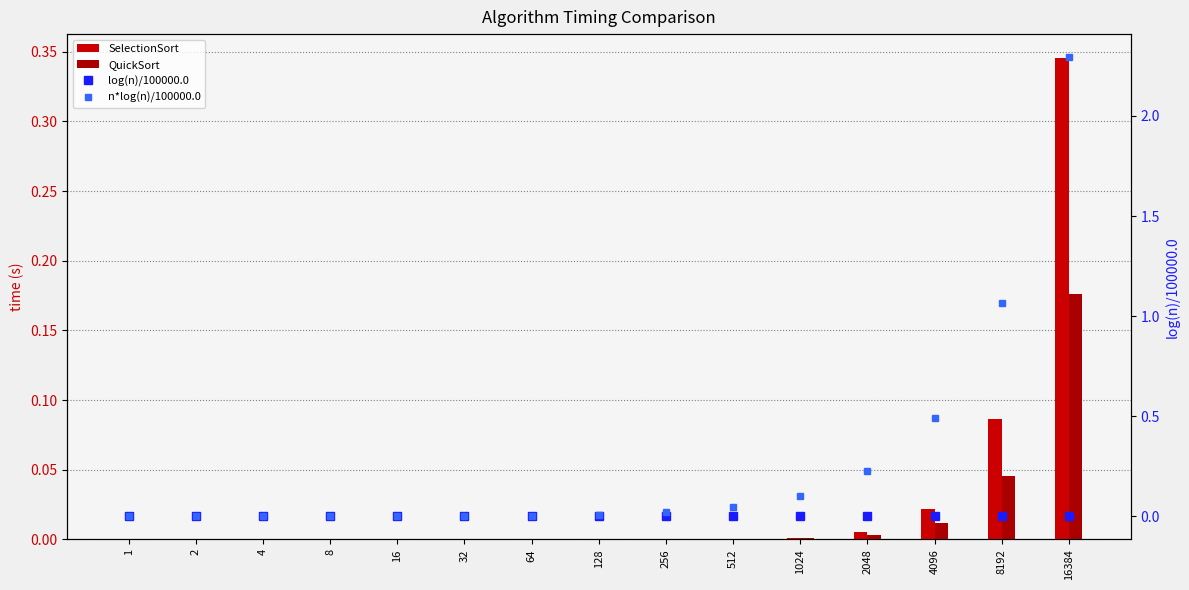

What is the difference between the maximum and minimum values in the n*log(n)/100000.0 series?

2.3